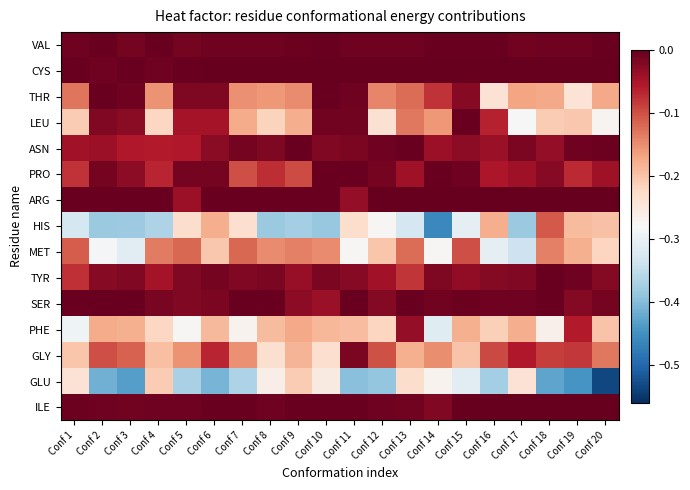

Between Conf 10 and Conf 4, which is larger?

Conf 10